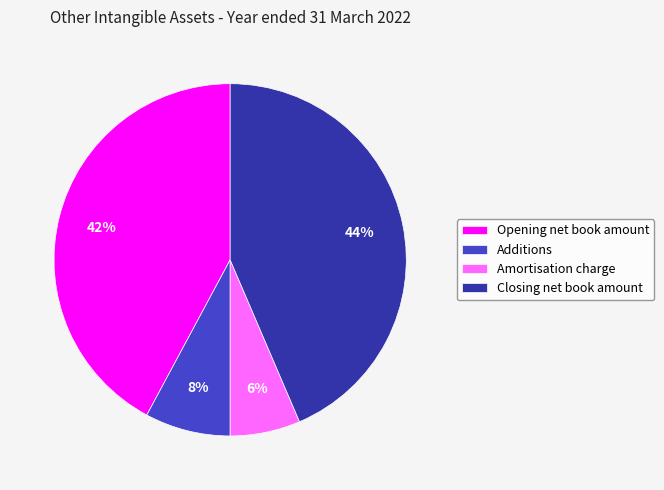

To the nearest percent, what percentage of the pie is Opening net book amount?

42%